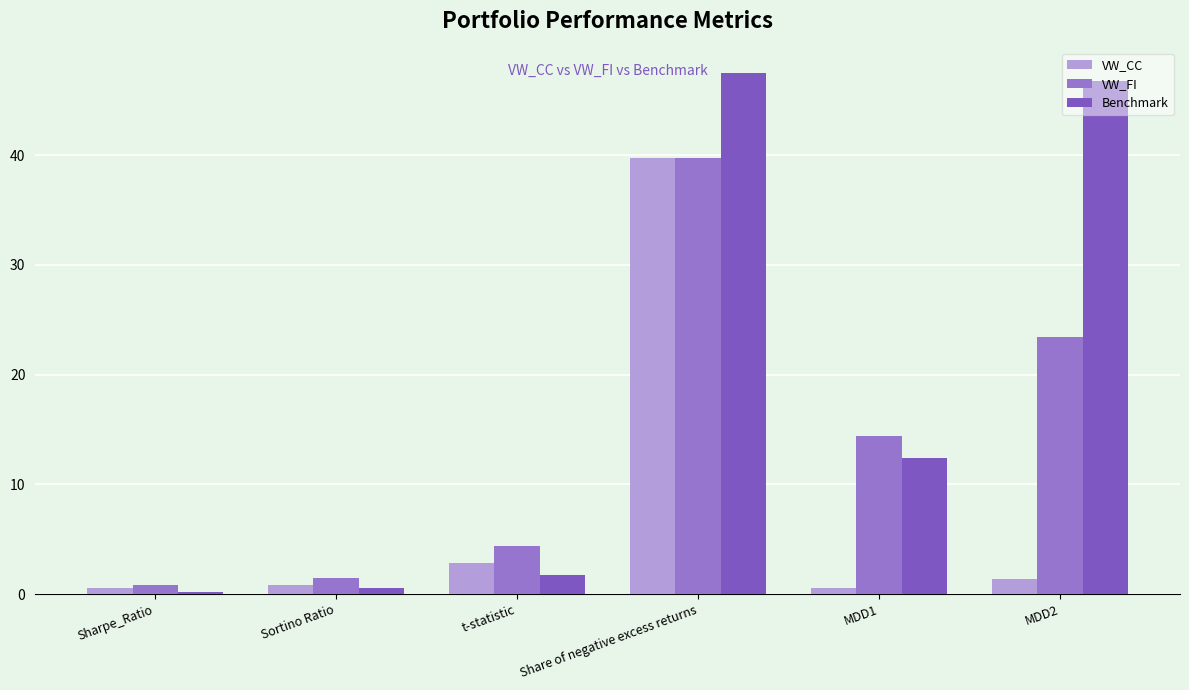

At which category is the sum across all series the highest?

Share of negative excess returns